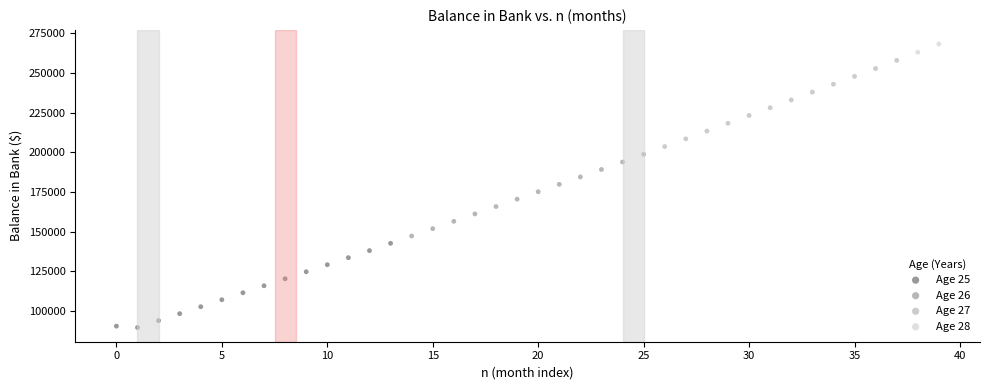

Which series reaches the maximum Y coordinate?

Age 28